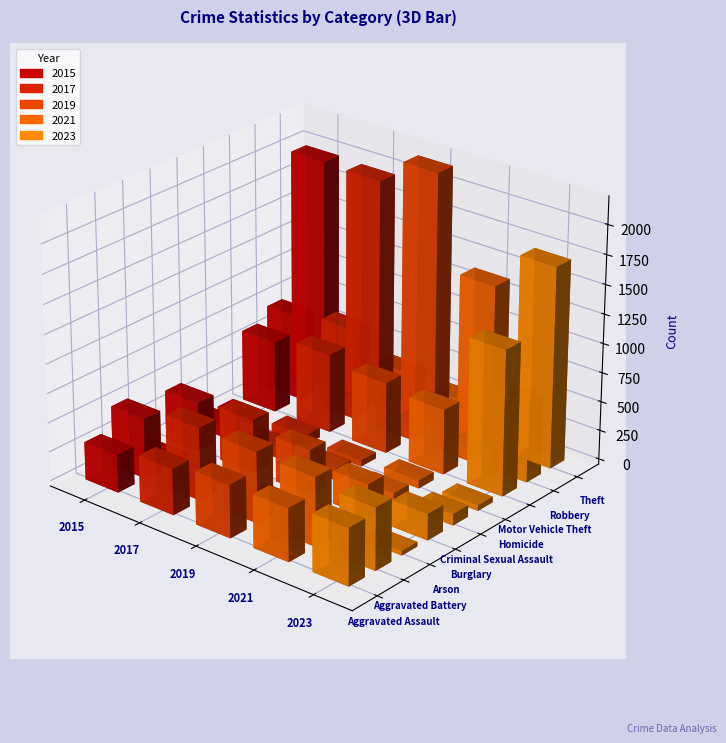

At which label is 2019 closest to 1111?

Motor Vehicle Theft